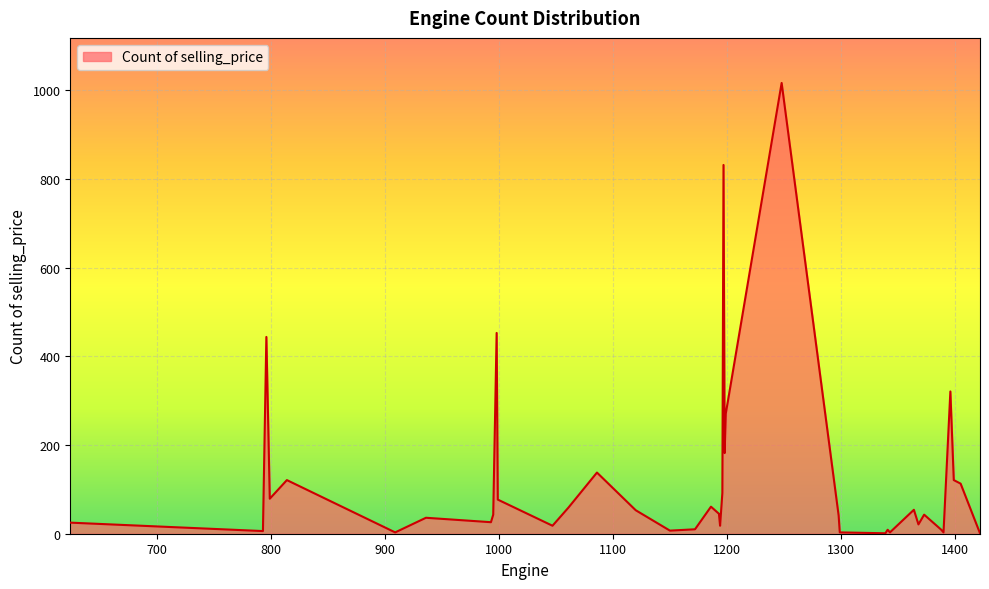

What is the greatest value displayed?

1017